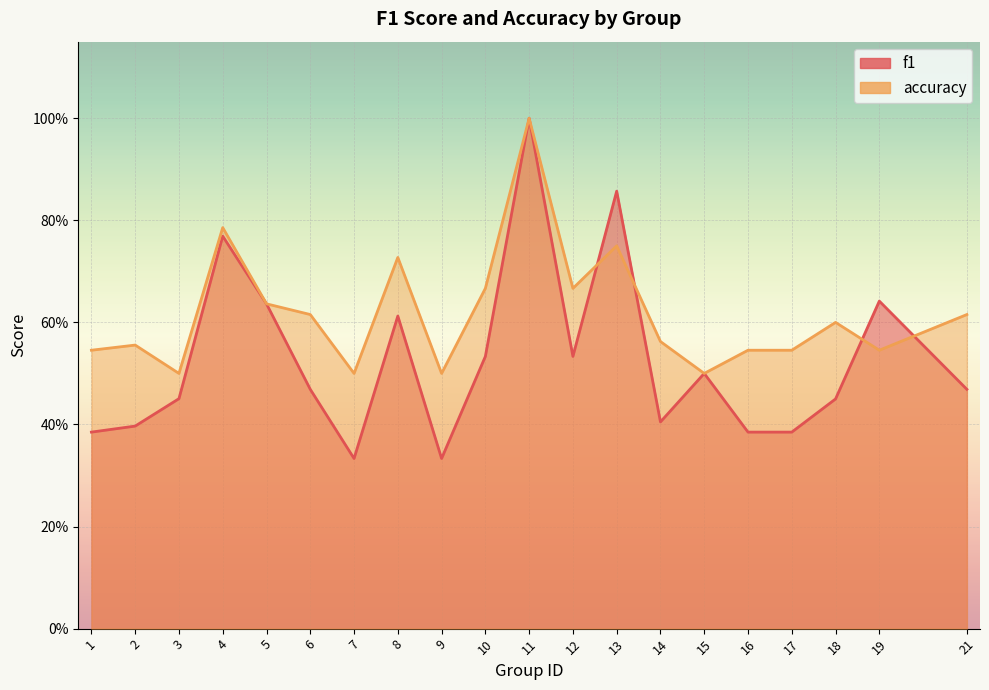

How many lines are shown in the chart?

2